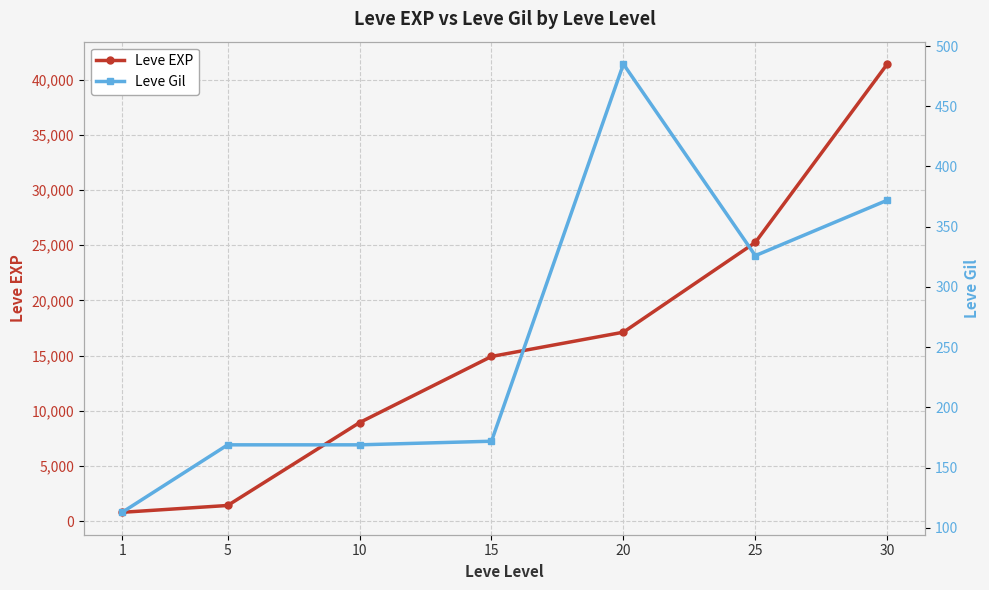

At which label does Leve EXP first exceed 14920?

20